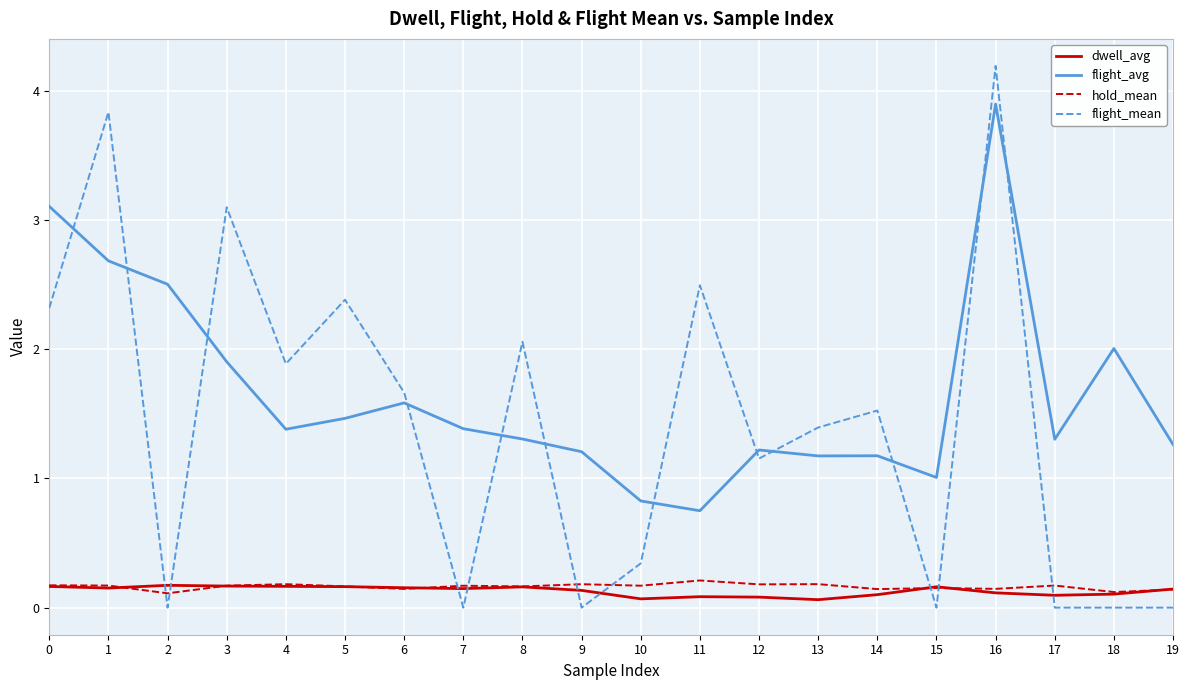

How many lines are shown in the chart?

4